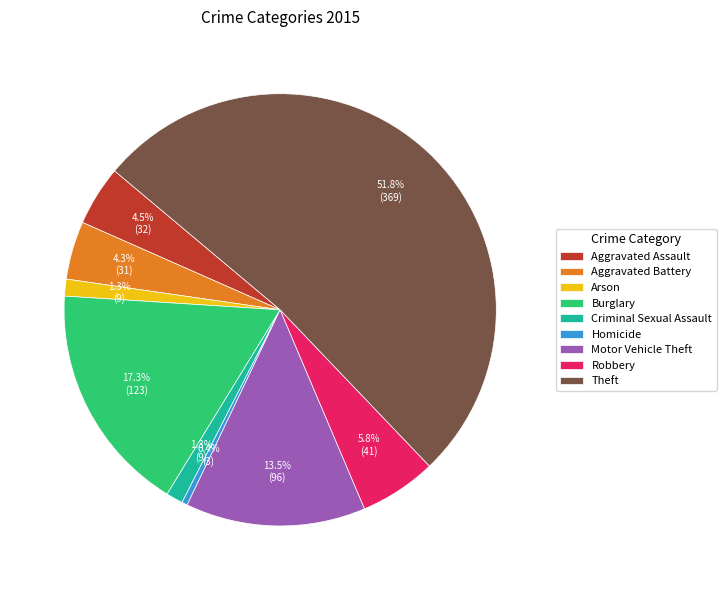

How many slices are in this pie chart?

9